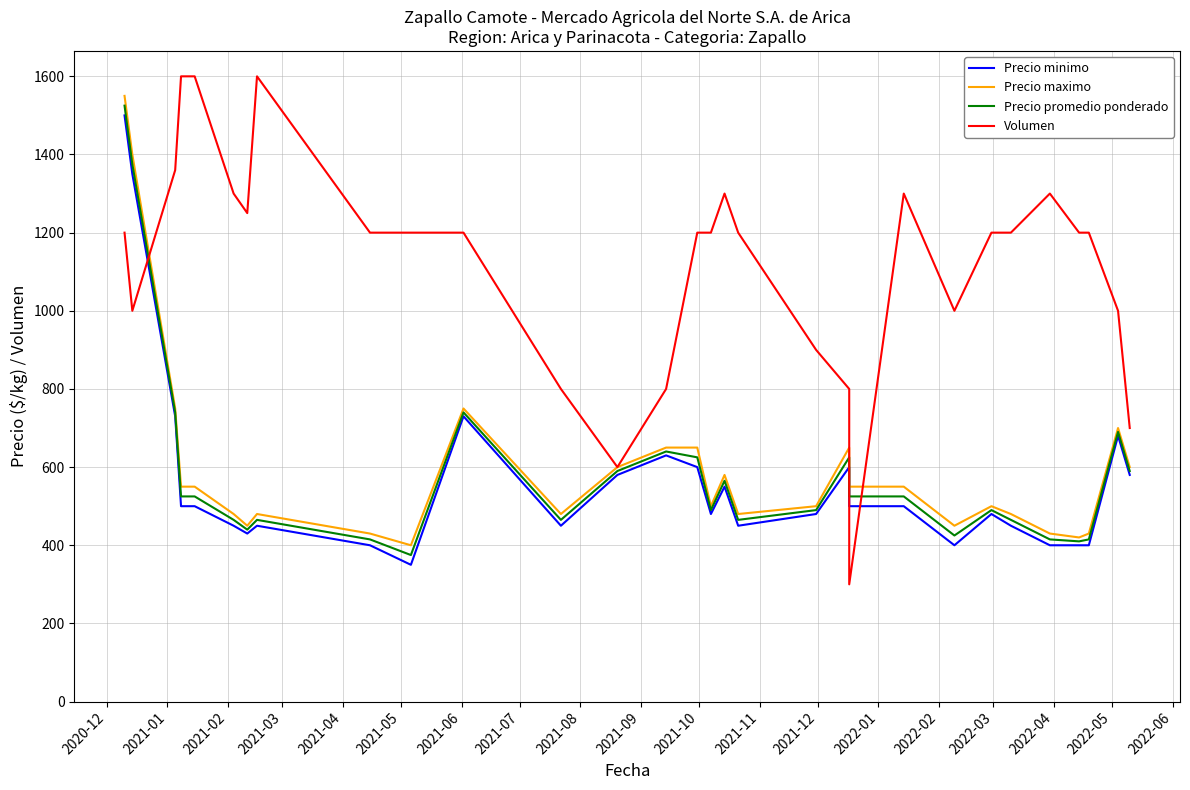

How many times do Precio minimo and Volumen cross each other?

3